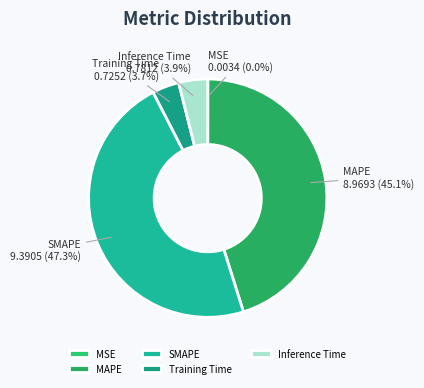

Is there any slice that represents more than half of the pie?

No